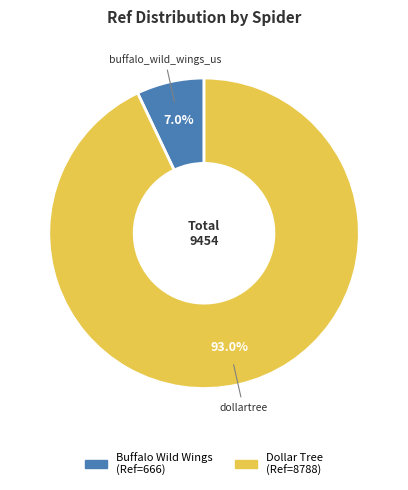

What portion of the pie excludes dollartree?

7.0%